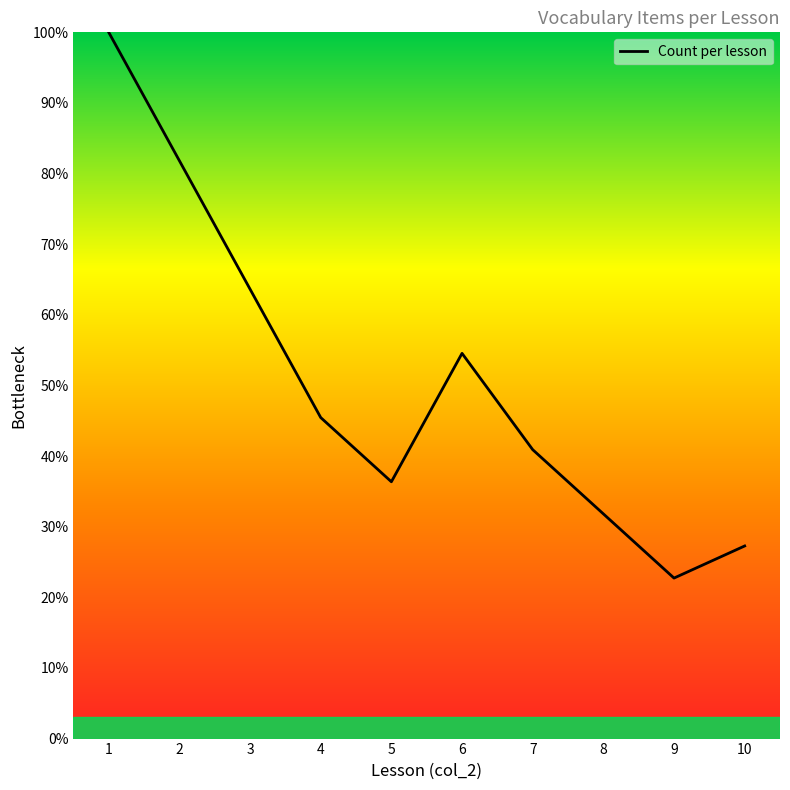

Where is the data nearest to the value 61?

3